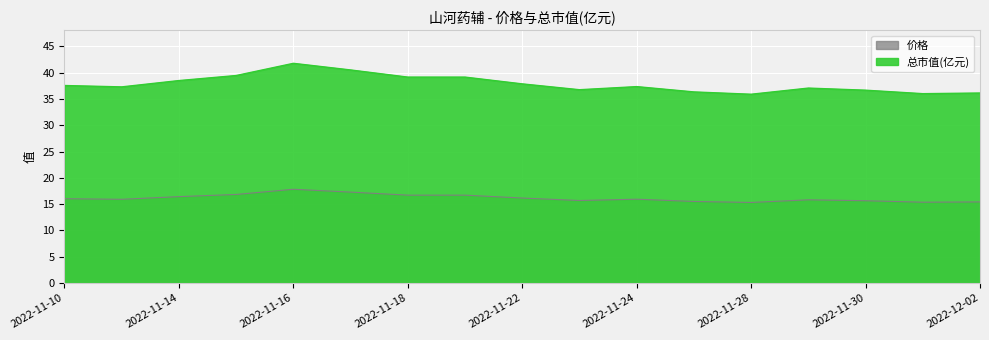

Reading right to left, list all the values displayed in this chart.

价格: 15.4	15.4	15.6	15.8	15.3	15.5	15.9	15.7	16.1	16.7	16.7	17.3	17.8	16.8	16.4	15.9	16.0
总市值(亿元): 36.1	36.0	36.7	37.1	35.9	36.4	37.4	36.8	37.9	39.2	39.2	40.5	41.8	39.5	38.5	37.3	37.6